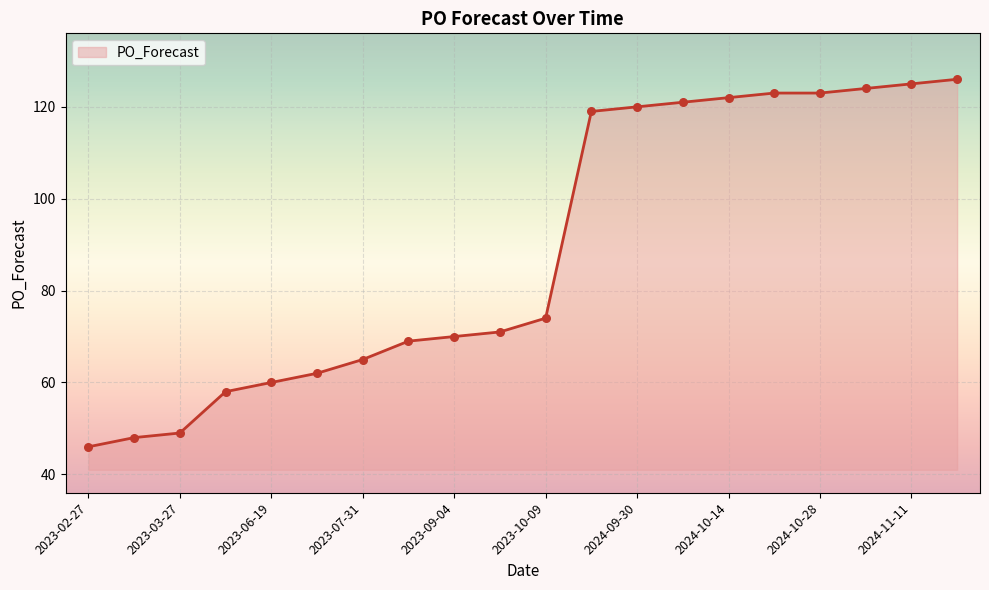

What is the difference between the maximum and minimum values?

80